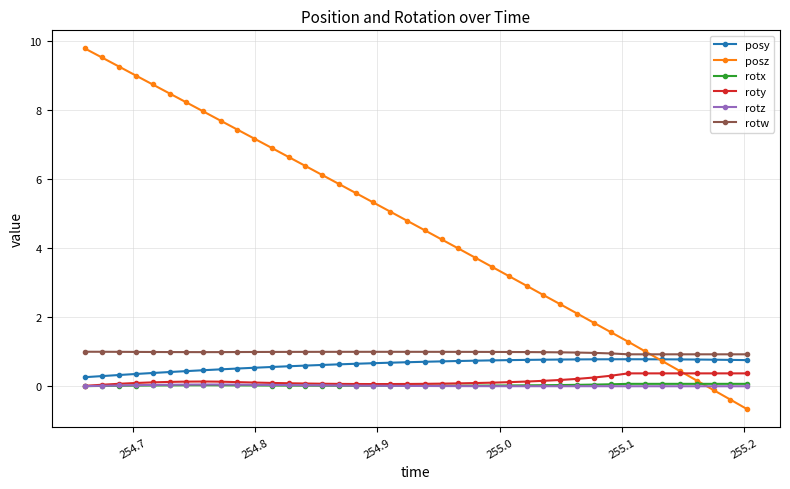

Which series has the widest spread of values?

posz